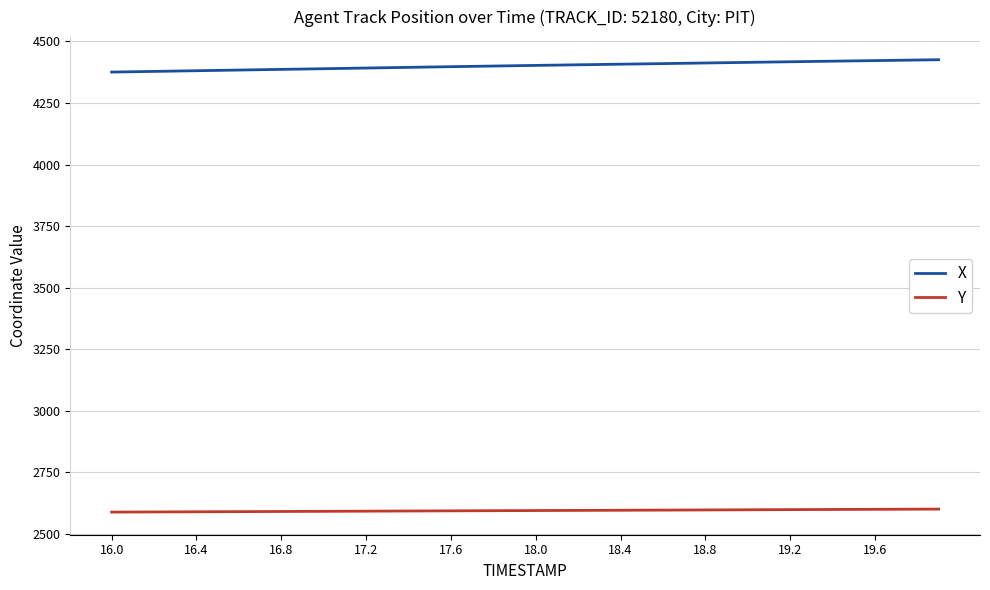

What is the maximum value shown in the chart?

4425.8